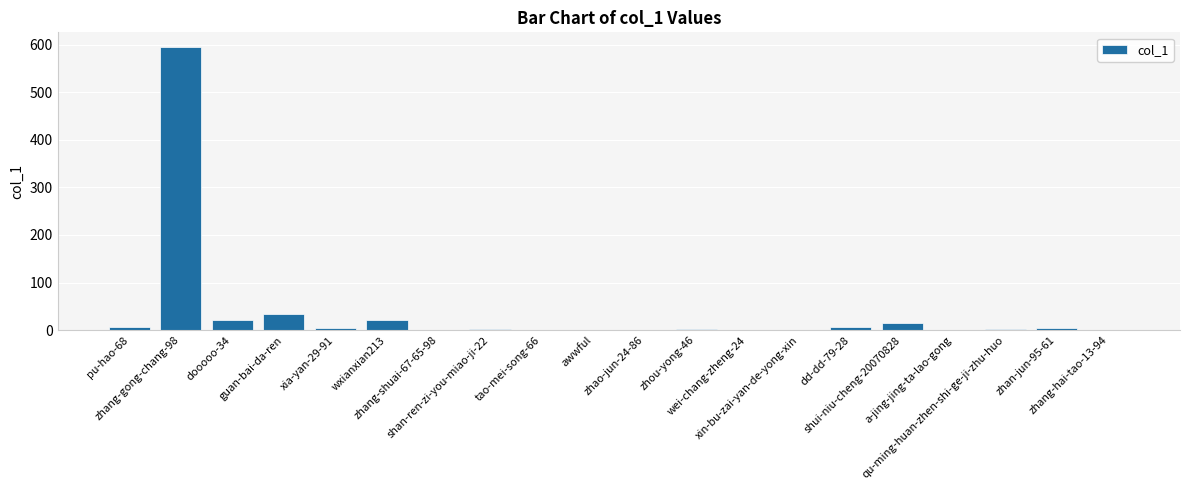

True or false: the data shows 6 at pu-hao-68.

True